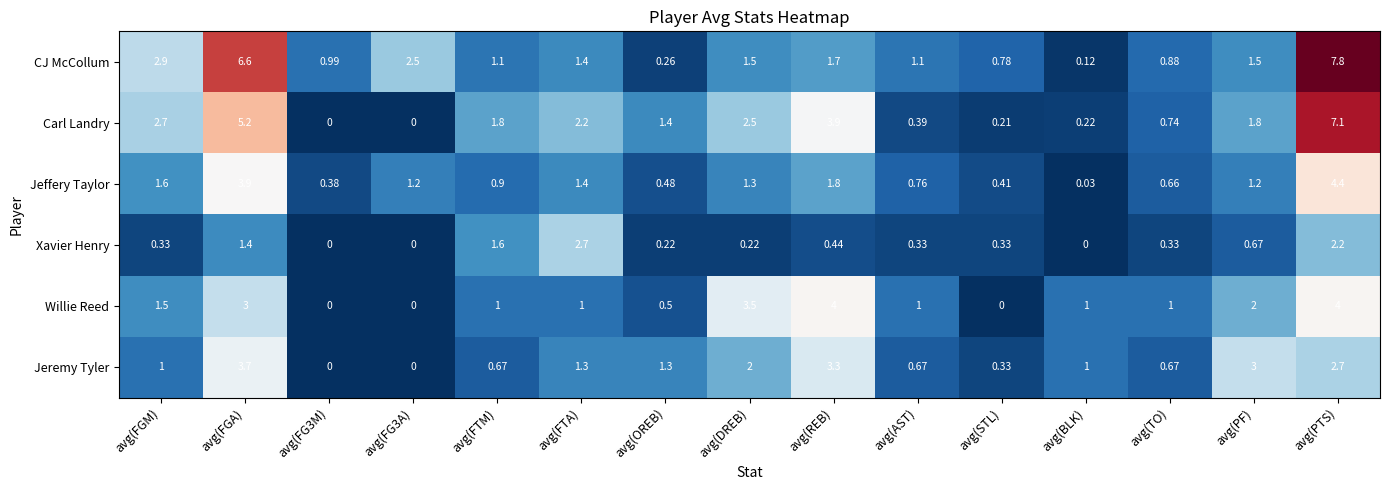

Which series changed the most between avg(FG3M) and avg(AST)?

Willie Reed